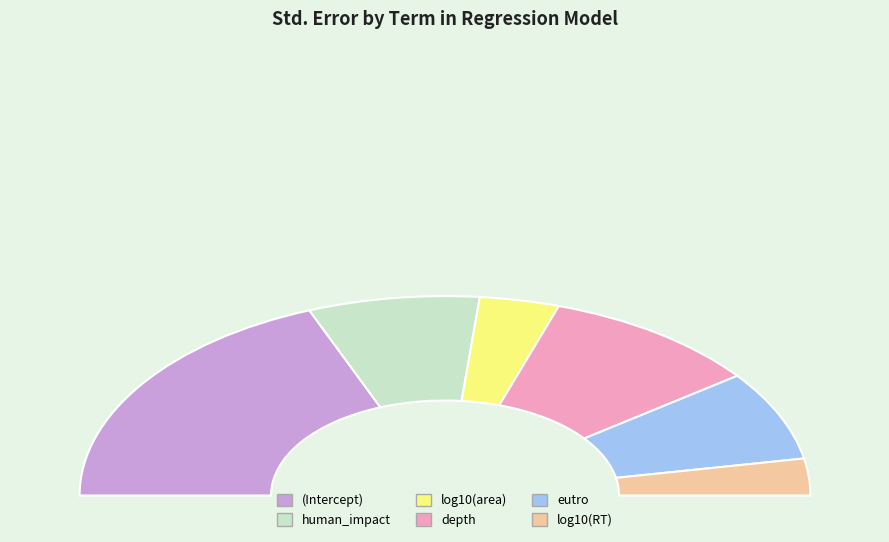

Which has a higher value, log10(RT) or depth?

depth